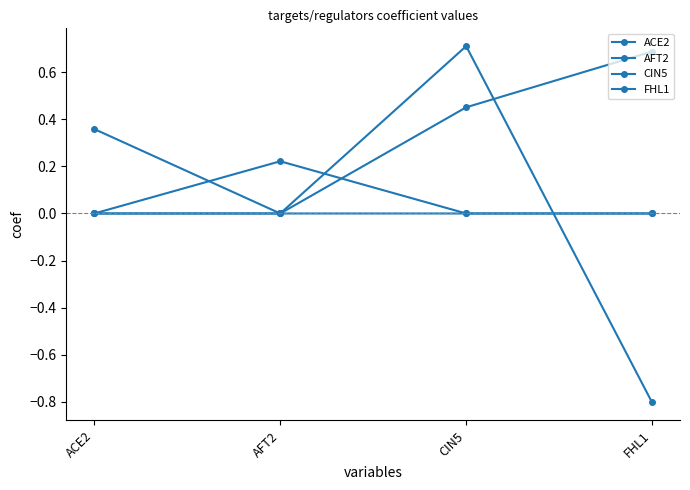

Is this an area chart (filled region under the line)?

No